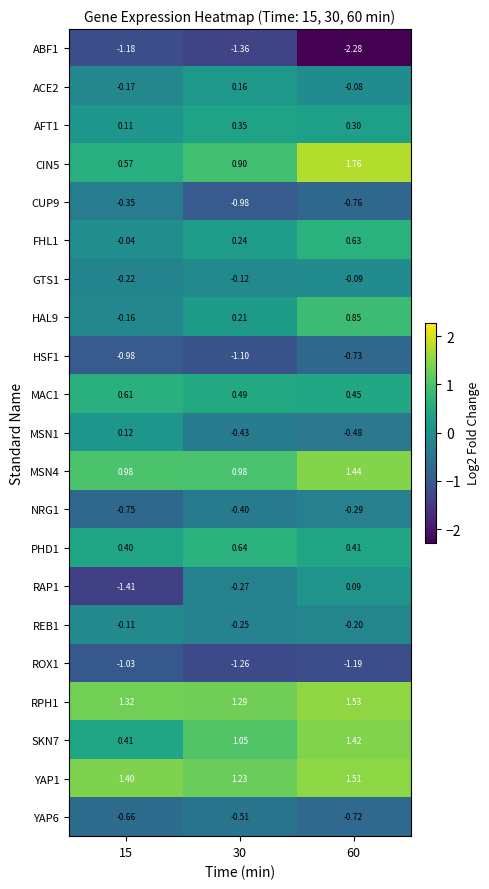

Which series has the largest range (max minus min)?

RAP1